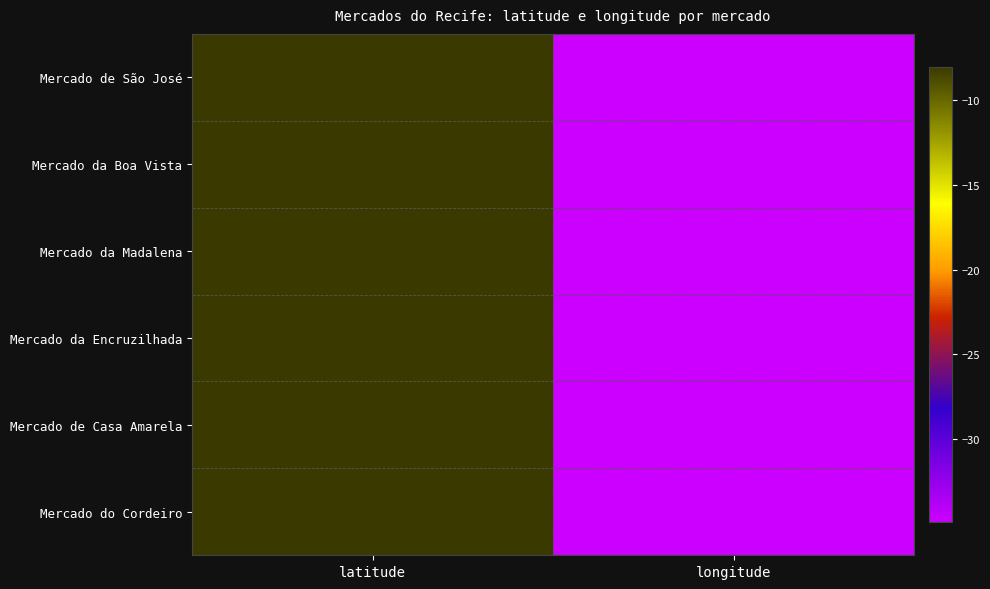

Rank the series by their maximum value, from highest to lowest.

Mercado de Casa Amarela, Mercado da Encruzilhada, Mercado do Cordeiro, Mercado da Madalena, Mercado da Boa Vista, Mercado de São José